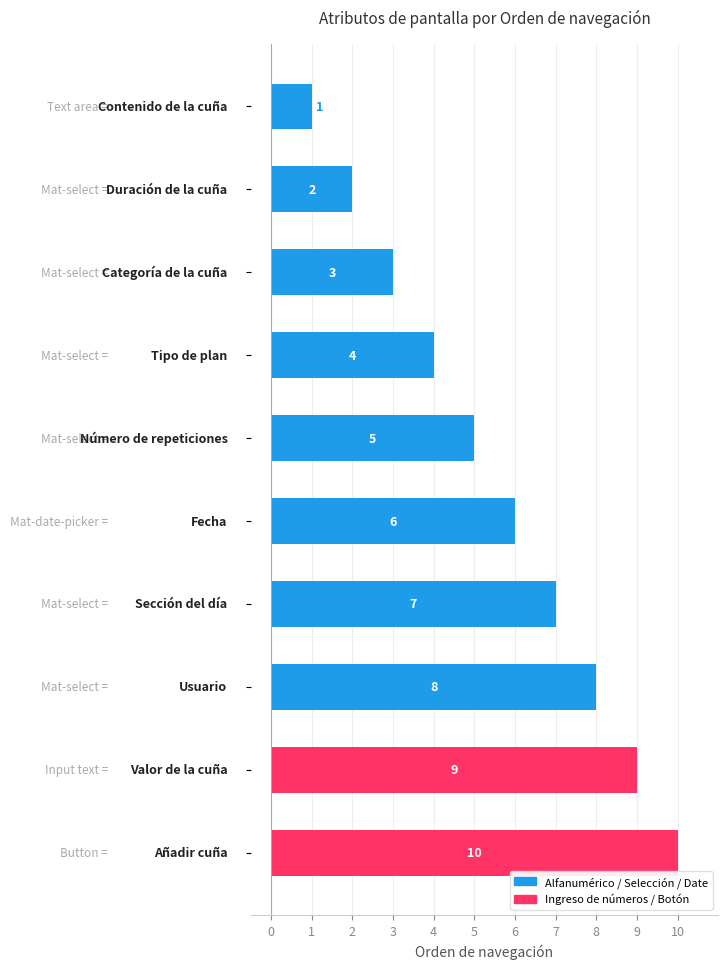

What is the maximum value shown in the chart?

10